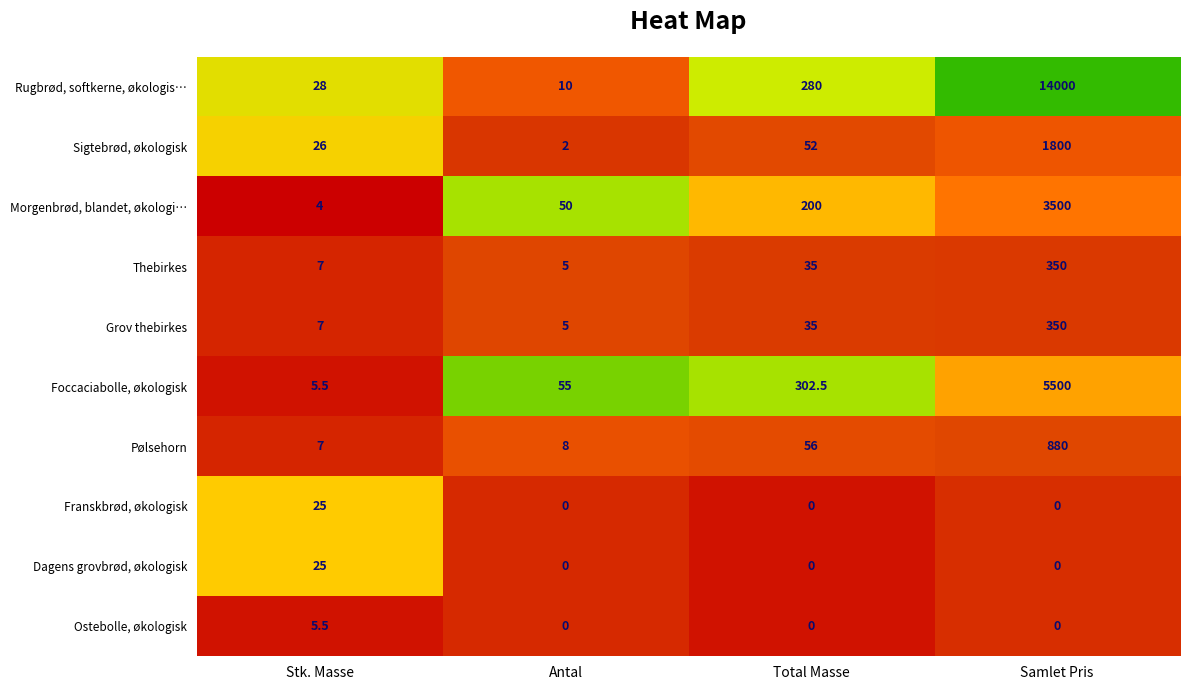

Which label corresponds to the largest value in the chart?

Samlet Pris